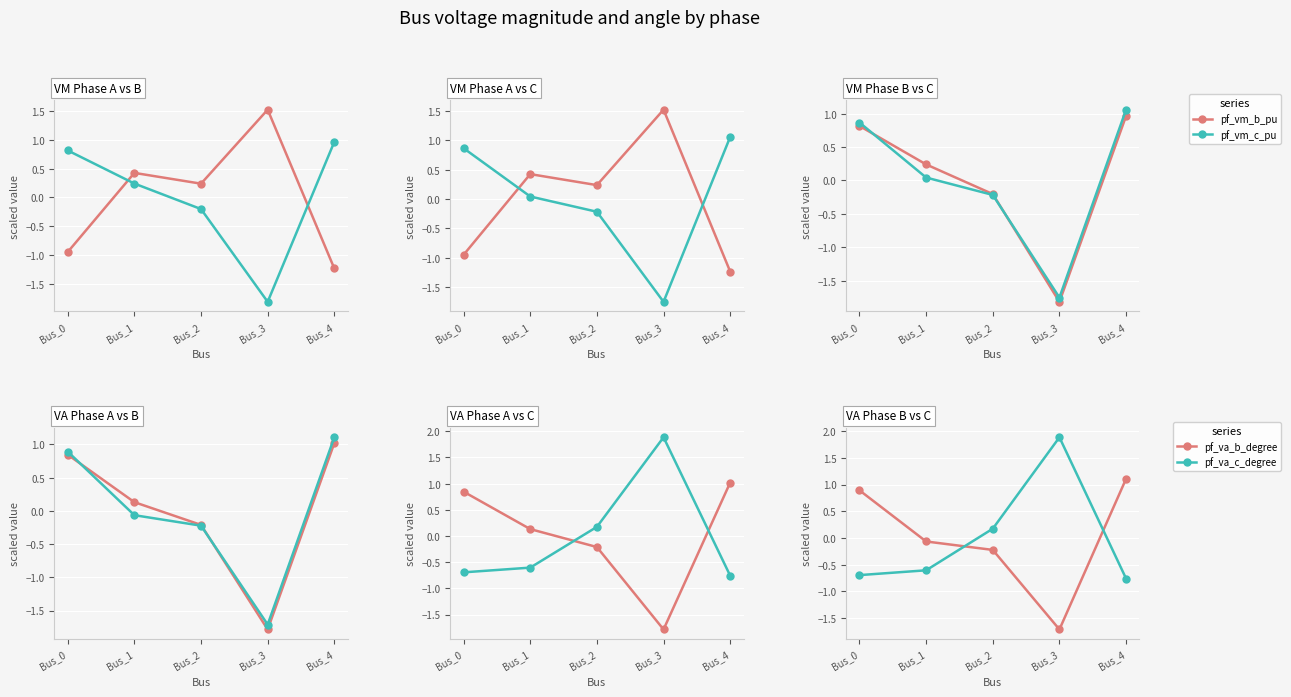

Is it true that pf_va_c_degree equals -0.5 at Bus_4?

False